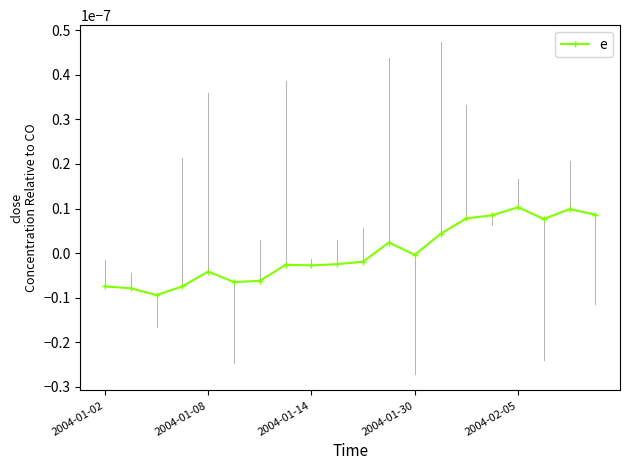

How many points are lower than both their immediate neighbors (excluding endpoints)?

5